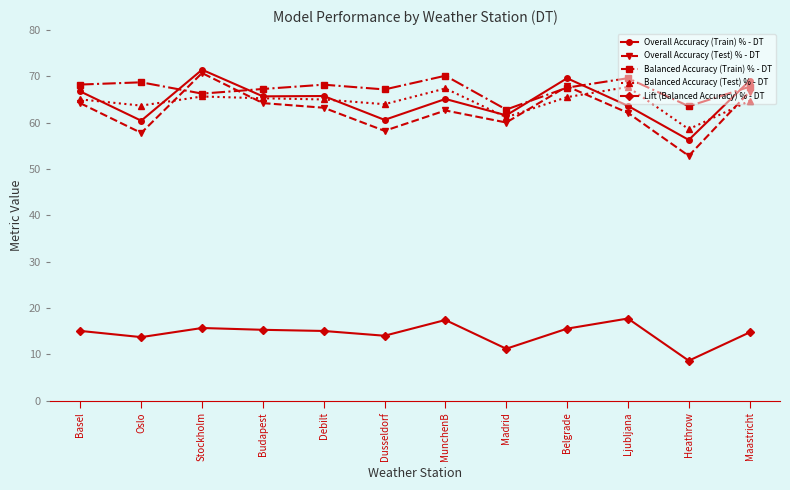

Is it true that Overall Accuracy (Train) % - DT equals 60.6 at Dusseldorf?

True